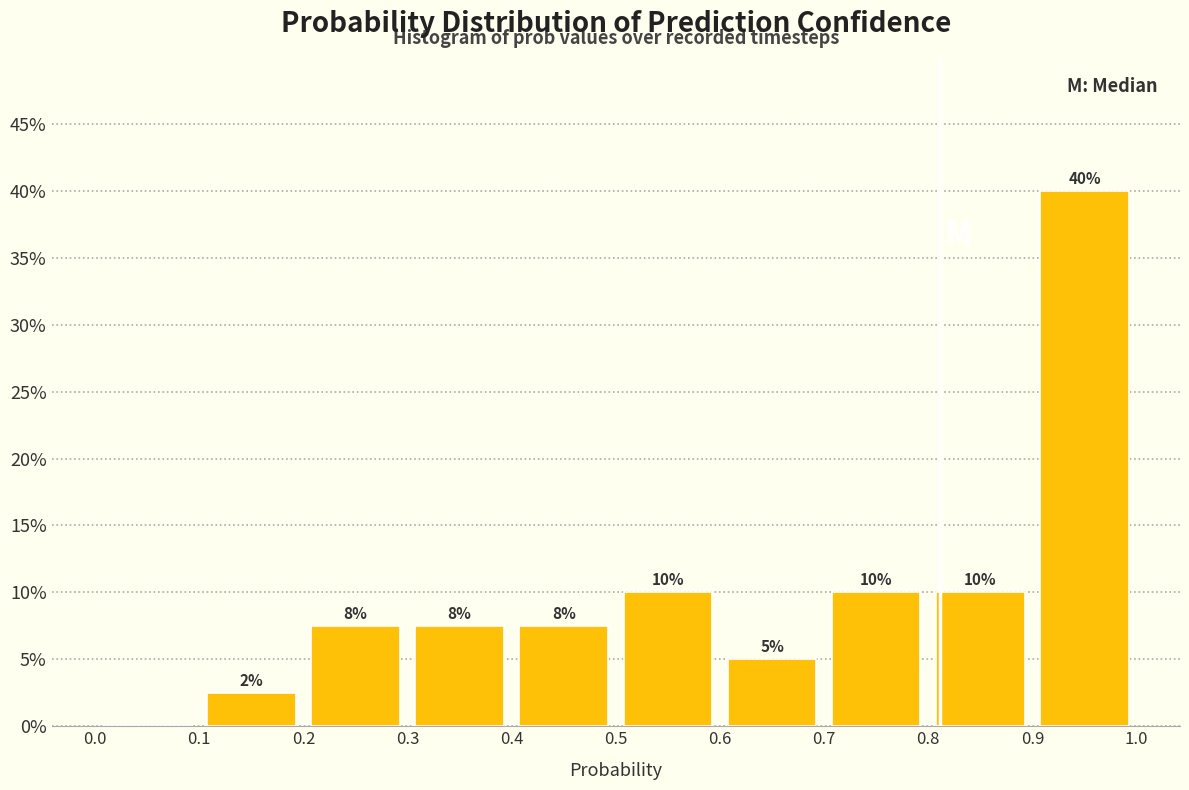

Which range on the x-axis has the tallest bar?

0.9 to 1.0